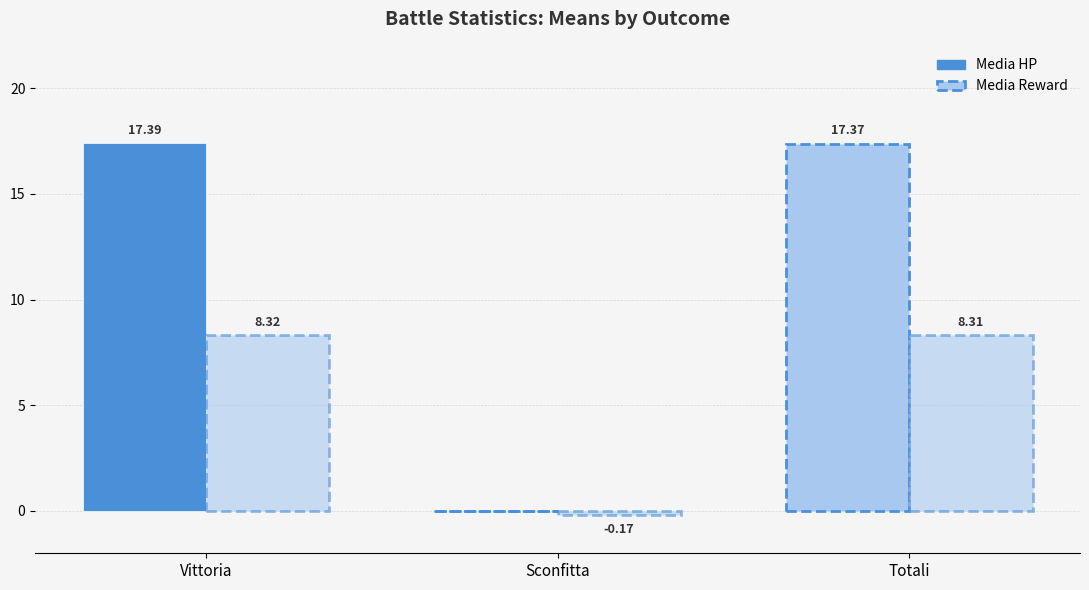

How many data points does each series have?

3